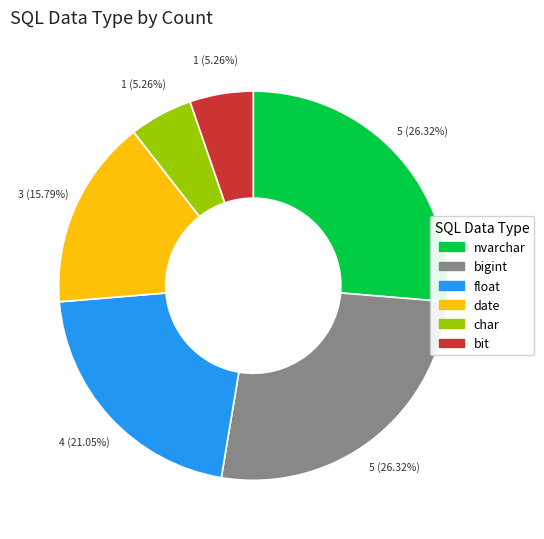

Approximately how many times larger is the value at nvarchar compared to char?

5.0